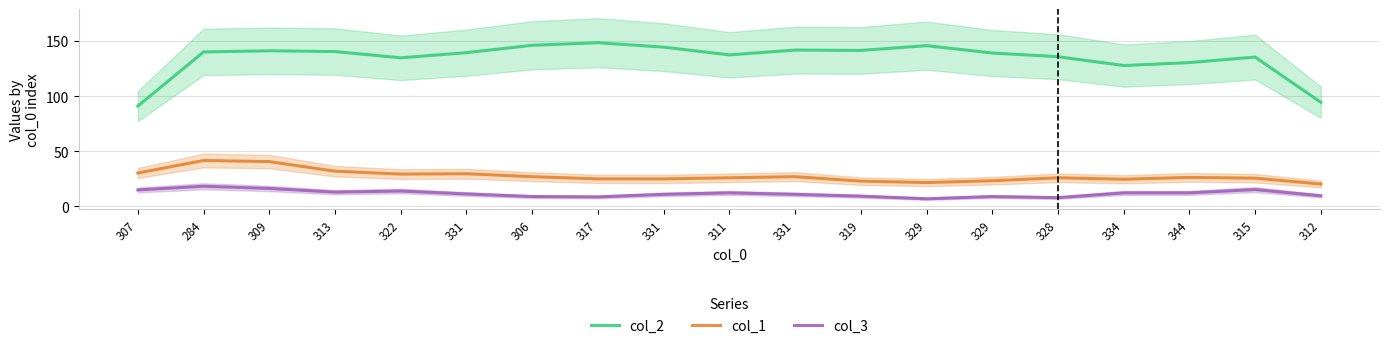

How many data points in col_2 are less than 139?

8